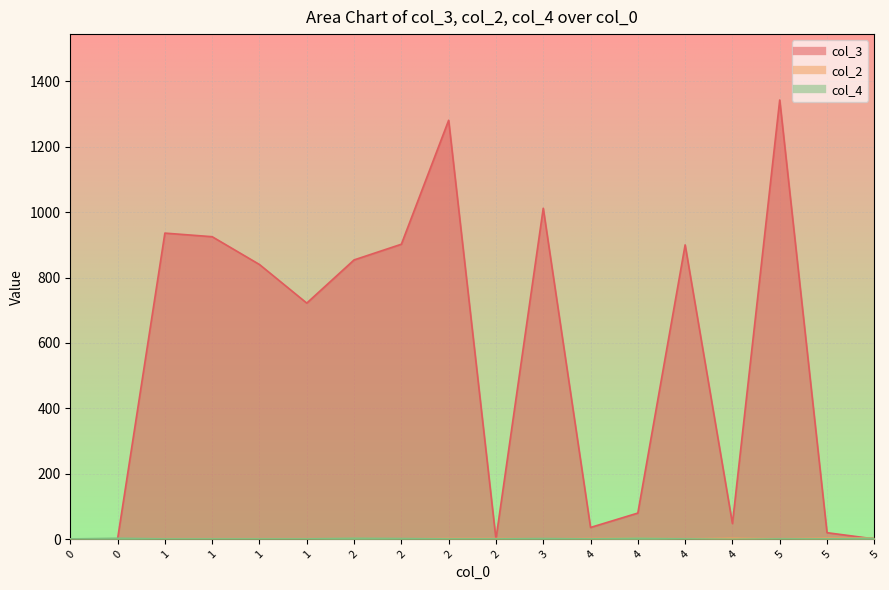

True or false: col_3 and col_2 intersect in this chart.

True